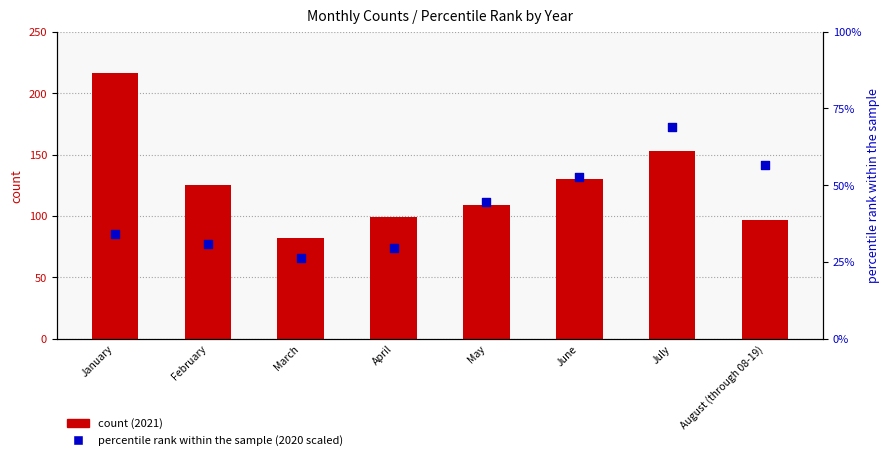

What is the total value across all series at May?

153.4